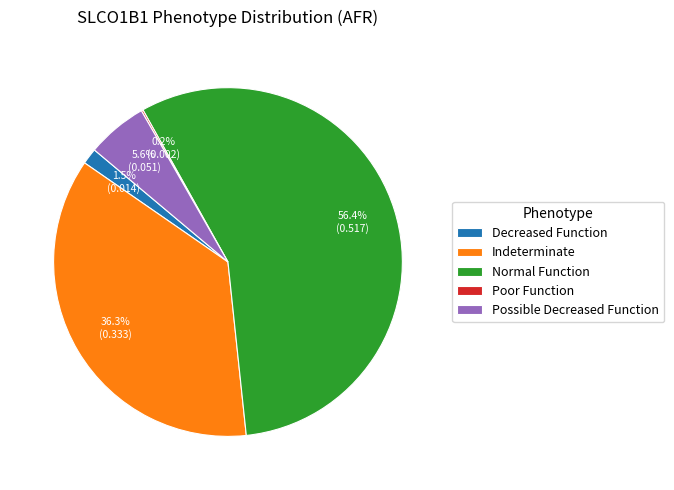

What percentage is NOT represented by Possible Decreased Function?

94.4%